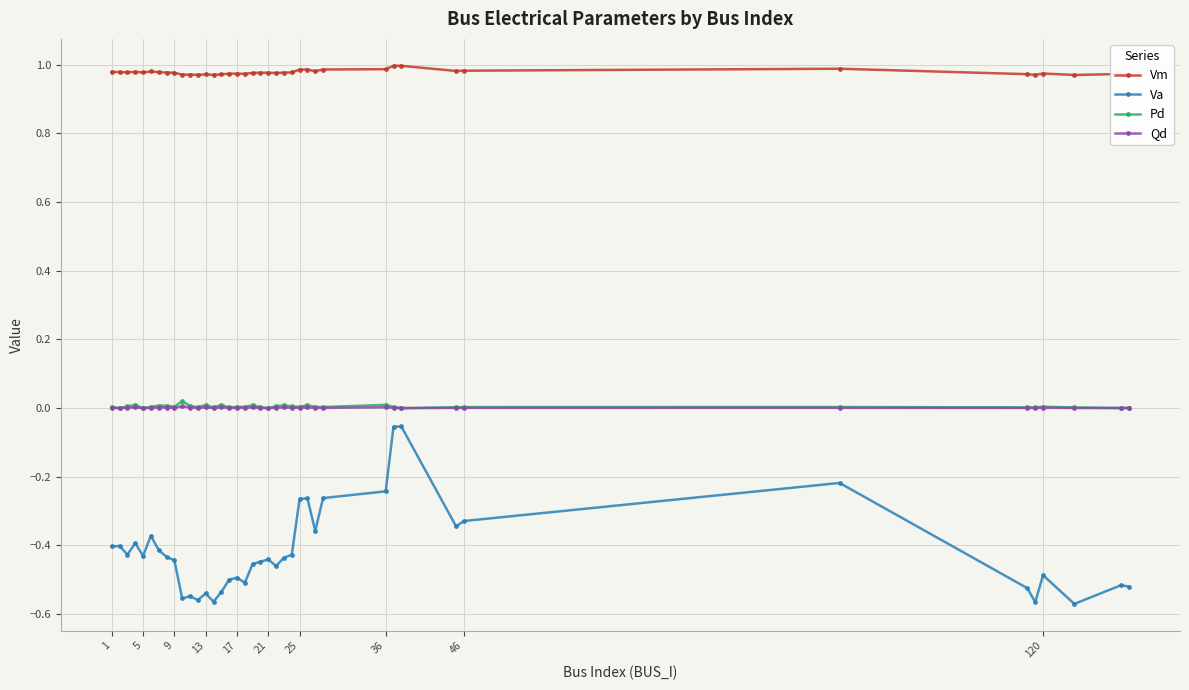

True or false: Vm and Pd cross at least once.

False